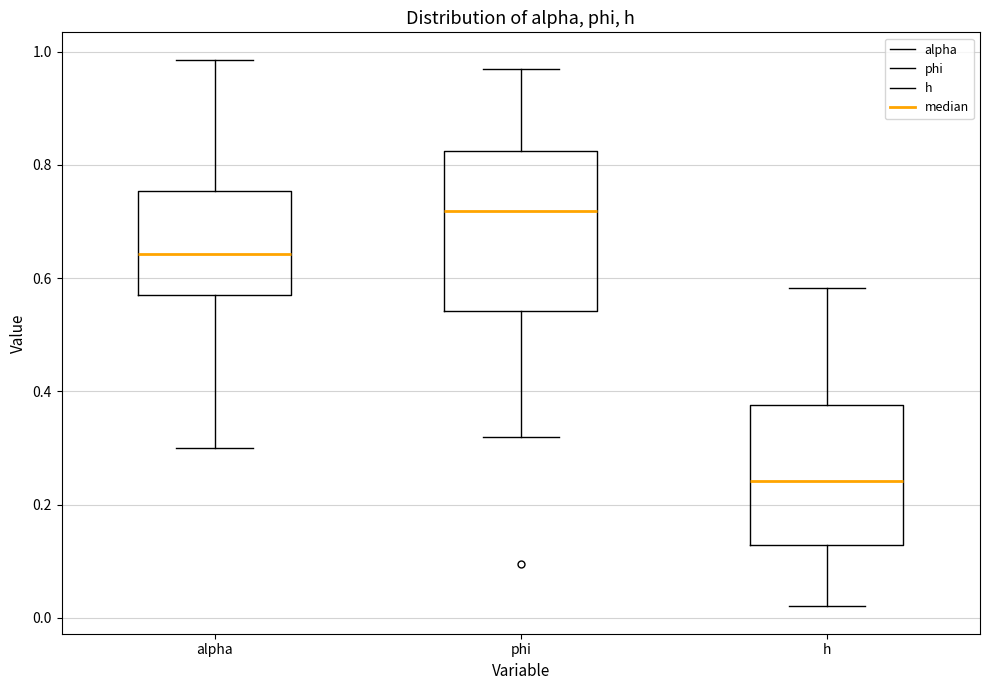

Which box is the tallest, from its lower edge to its upper edge?

phi